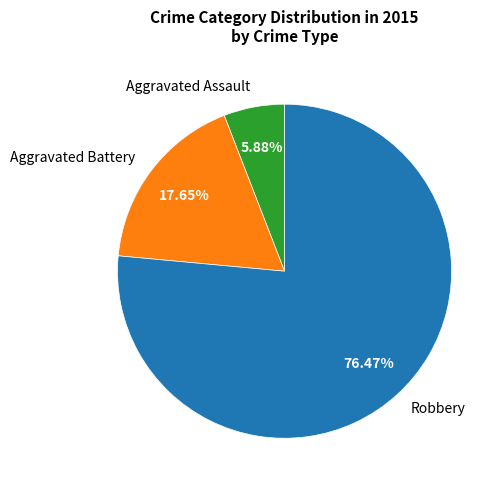

Is it true that Aggravated Assault is 1% of the pie?

False